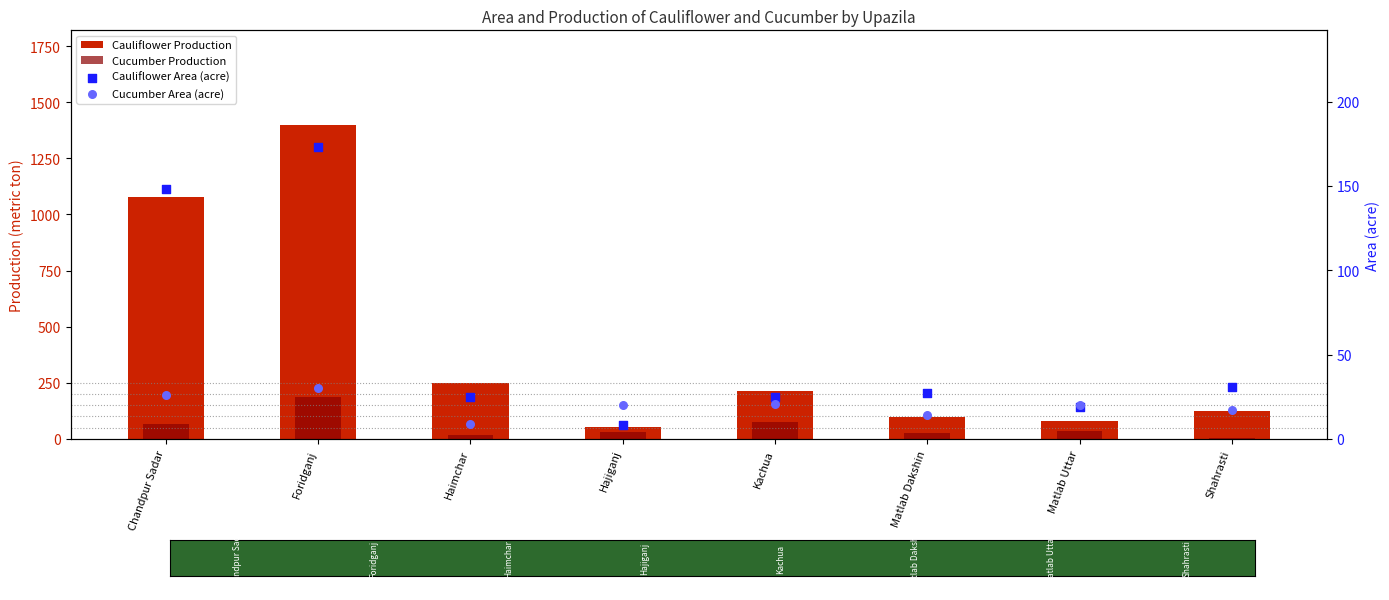

Is the value of Cucumber Production at Haimchar greater than the value of Cauliflower Production at Matlab Uttar?

No